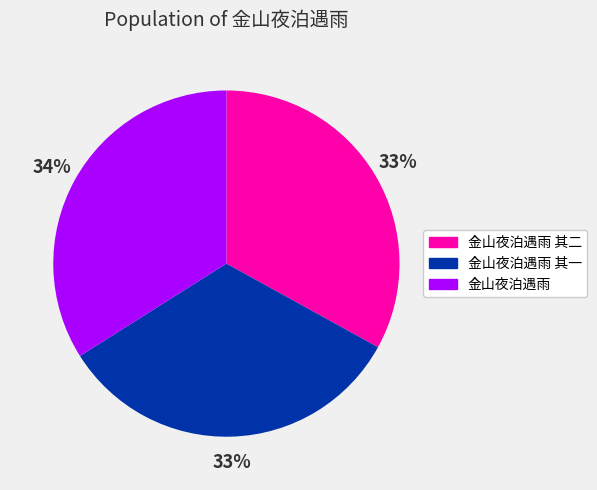

What is the ratio of the value at 金山夜泊遇雨 其一 to the value at 金山夜泊遇雨?

1.0